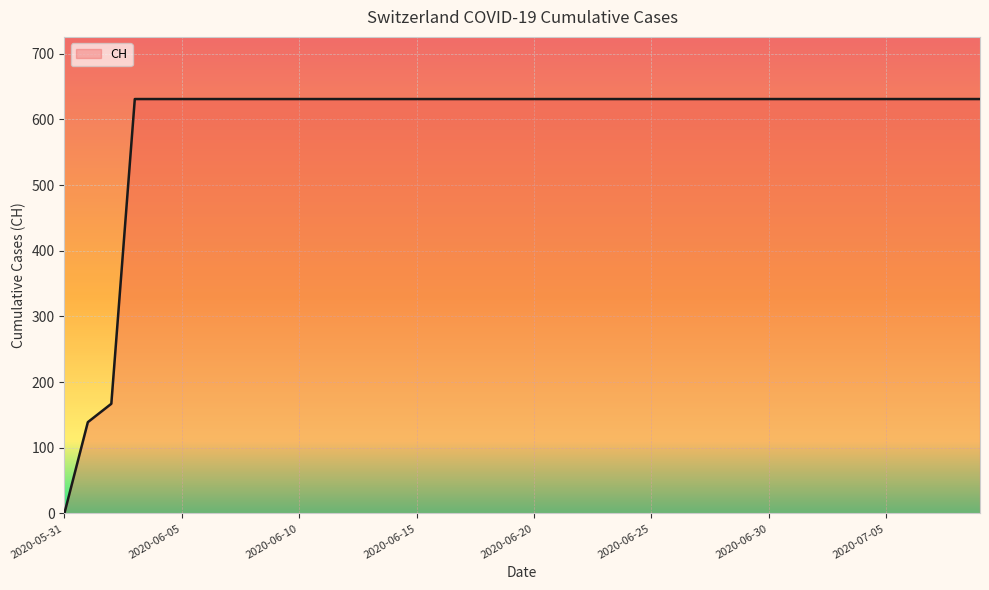

What is the maximum value shown in the chart?

631